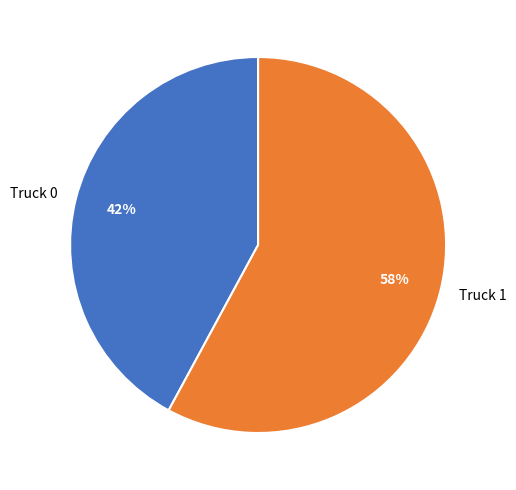

Does Truck 1 represent more than half of the total?

Yes